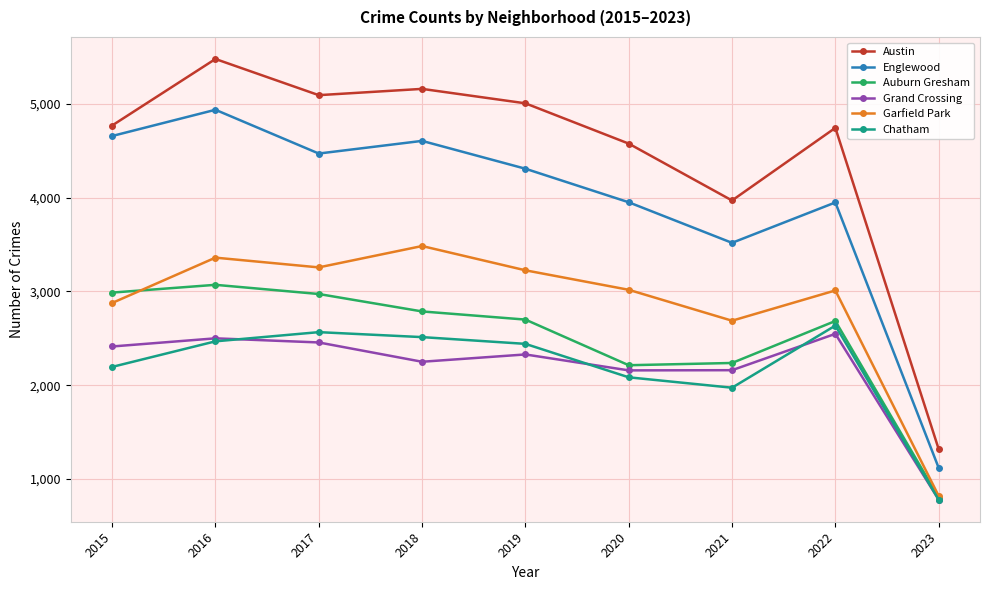

At which category is the sum across all series the highest?

2016